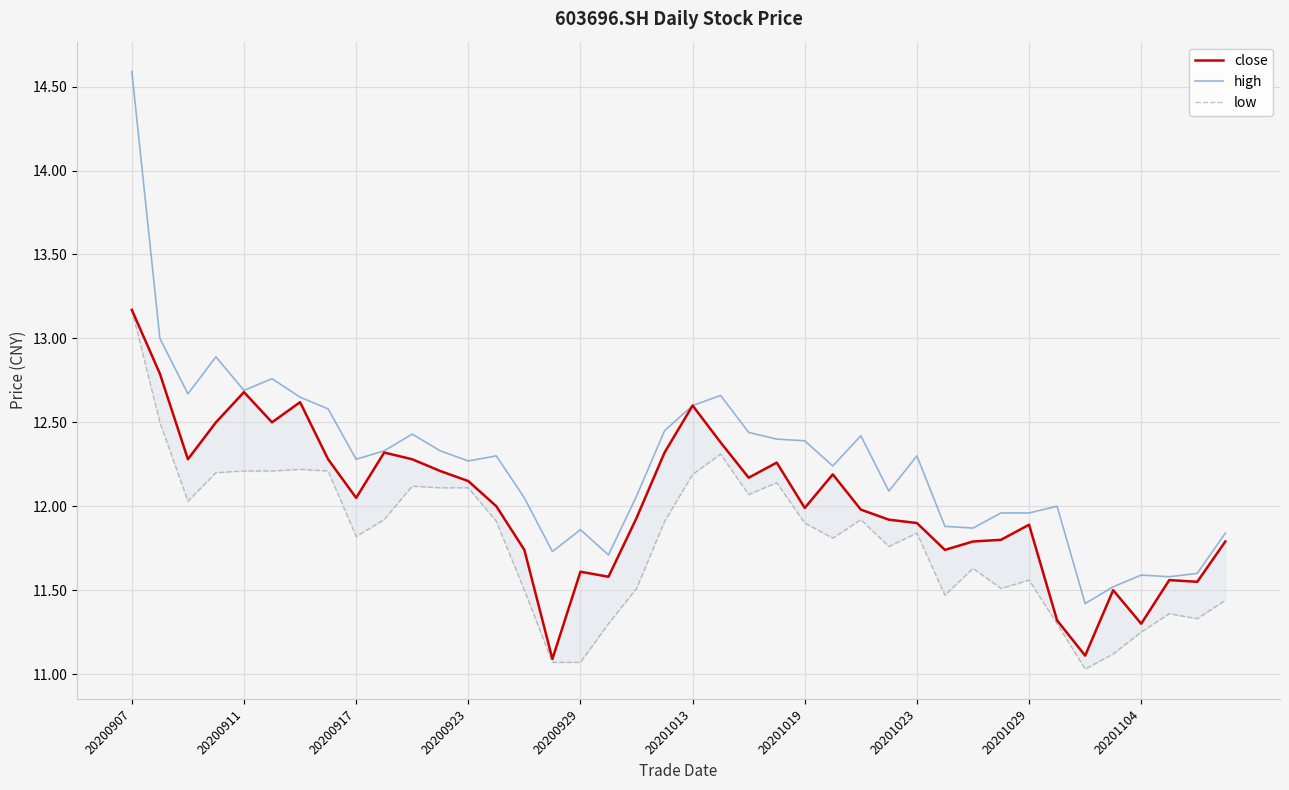

What is the sum of all high values?

490.4